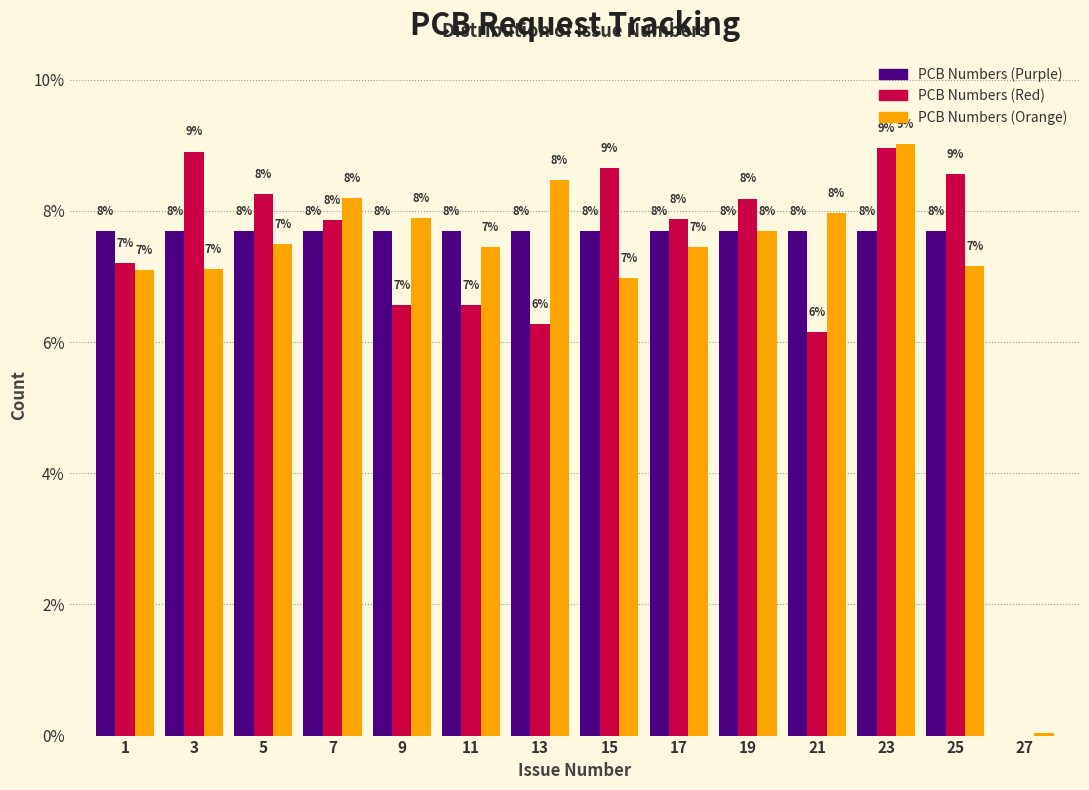

What value does the PCB Numbers (Purple) series have at 3?

7.7